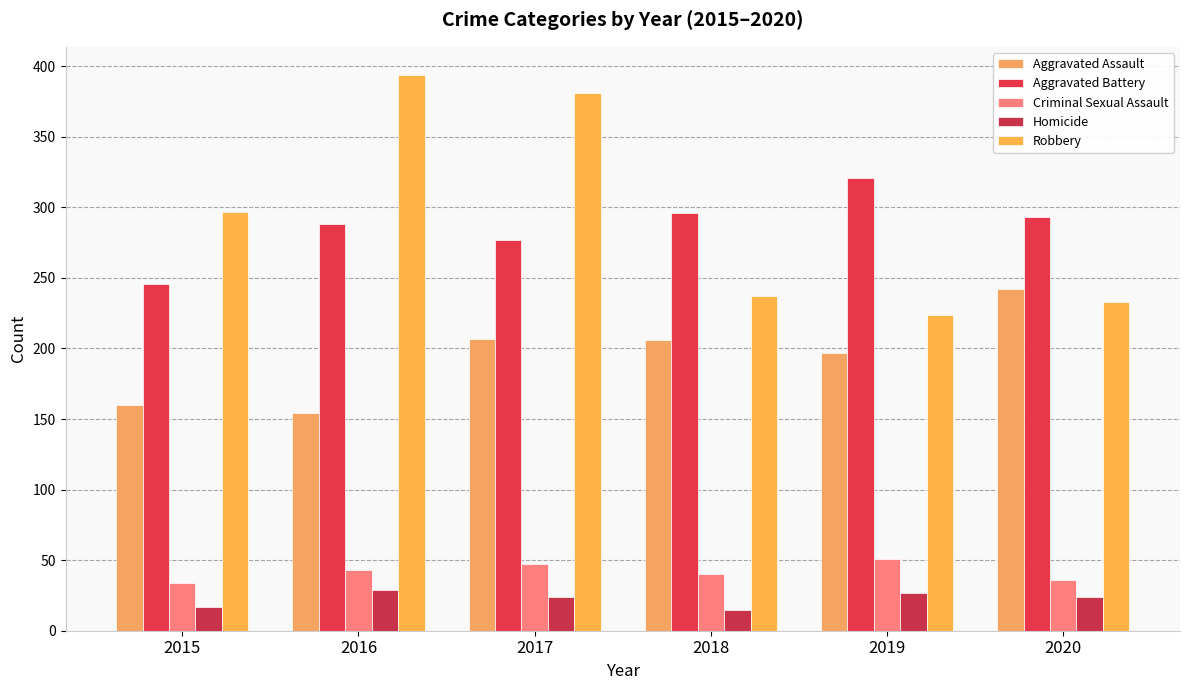

Count the number of categories in the chart.

6